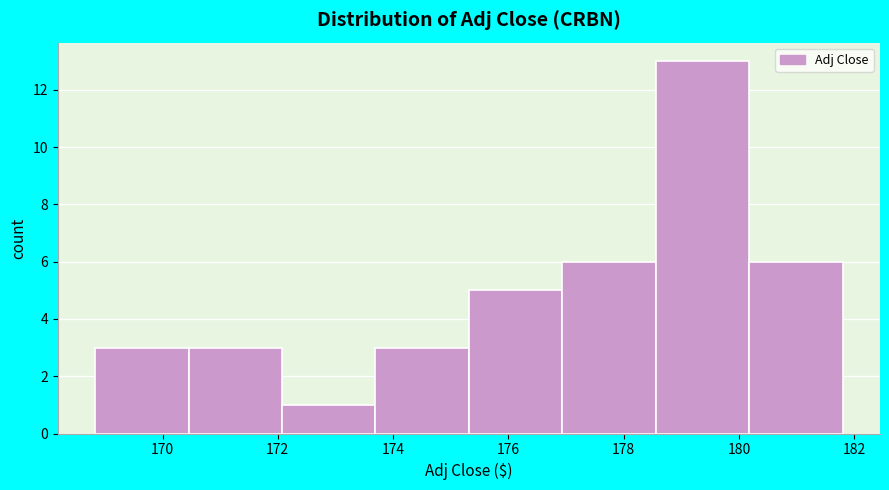

Which range on the x-axis has the tallest bar?

178.6 to 180.2